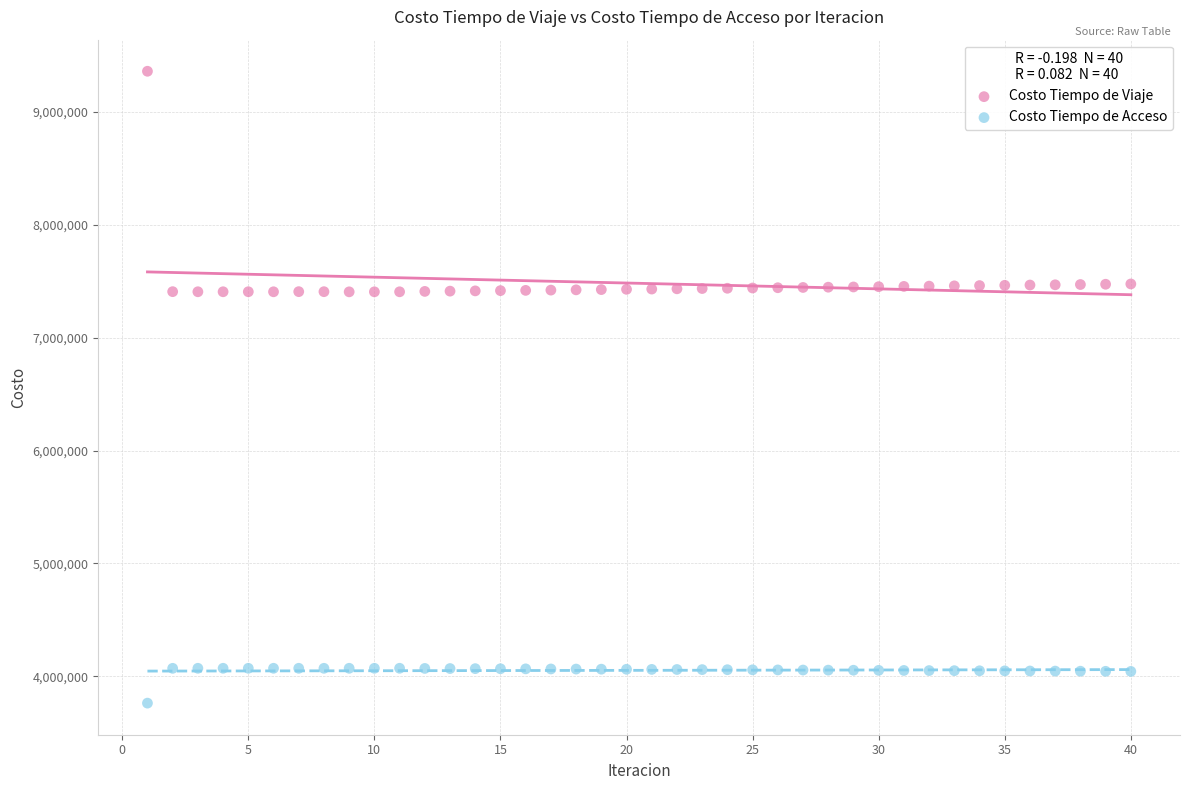

Across all data points, what is the range of Y values (max minus min)?

5595418.3